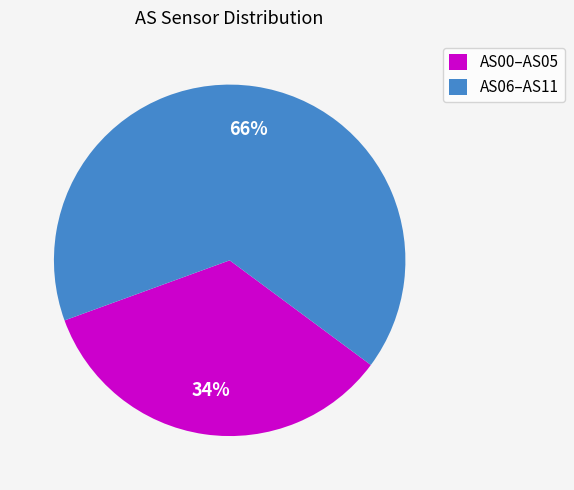

Is AS00–AS05 the majority of the pie?

No